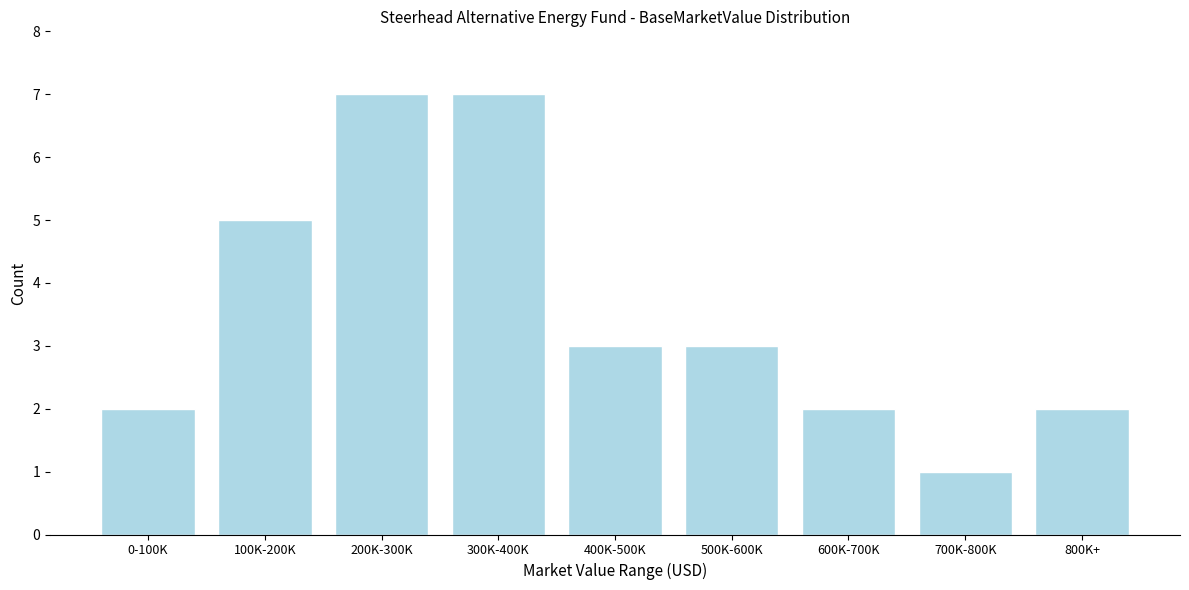

Reading left to right, list all the values displayed in this chart.

0-100K=2	100K-200K=5	200K-300K=7	300K-400K=7	400K-500K=3	500K-600K=3	600K-700K=2	700K-800K=1	800K+=2